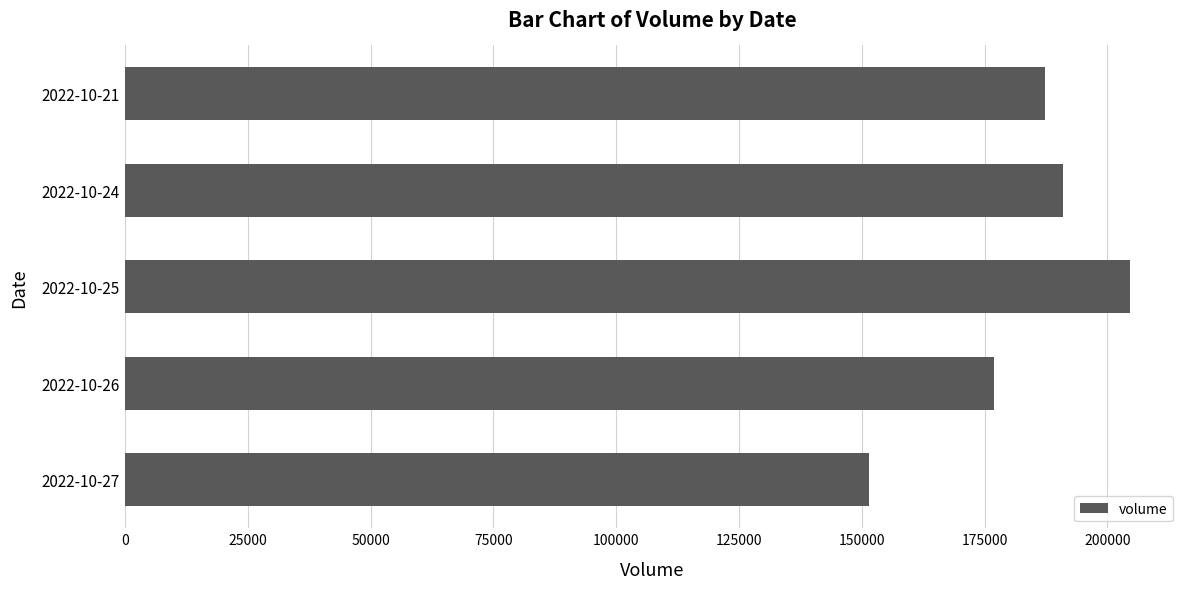

How many data points does each series have?

5